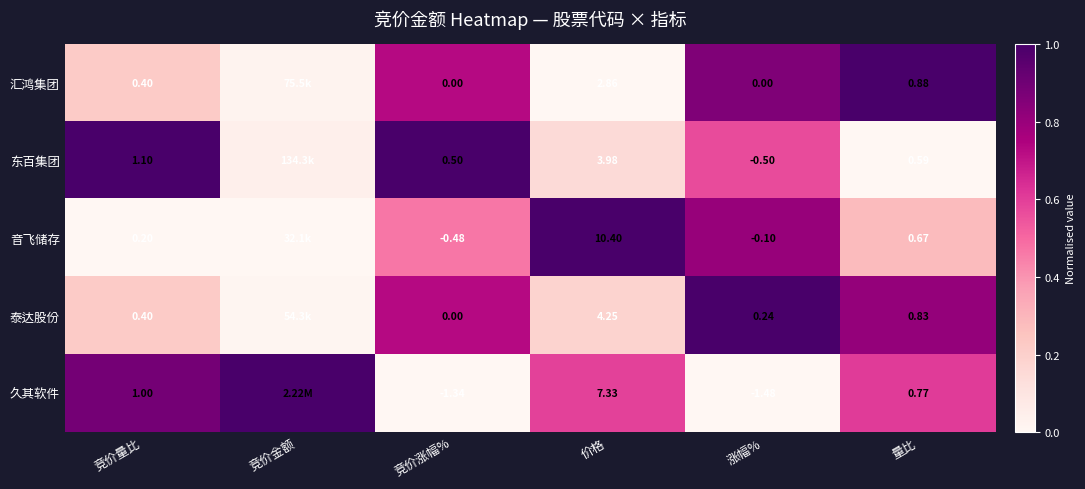

Which series changed the most between 价格 and 涨幅%?

音飞储存